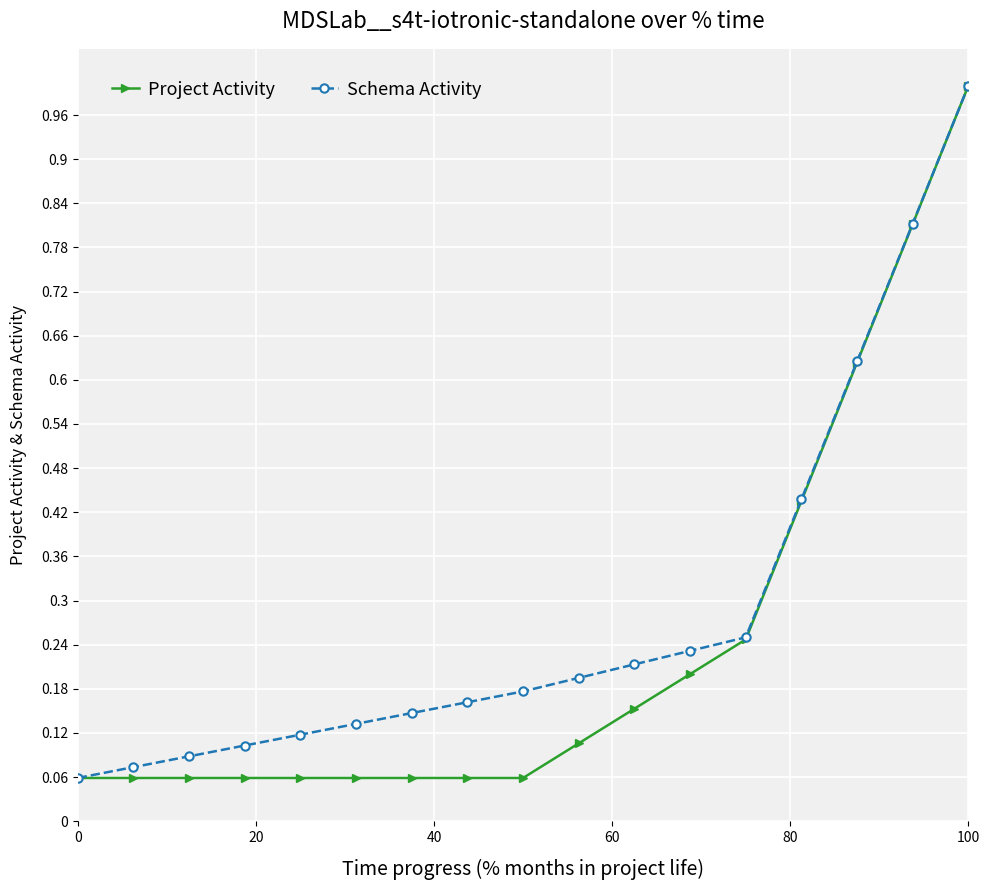

True or false: Schema Activity has more than 1 interior local peaks.

False